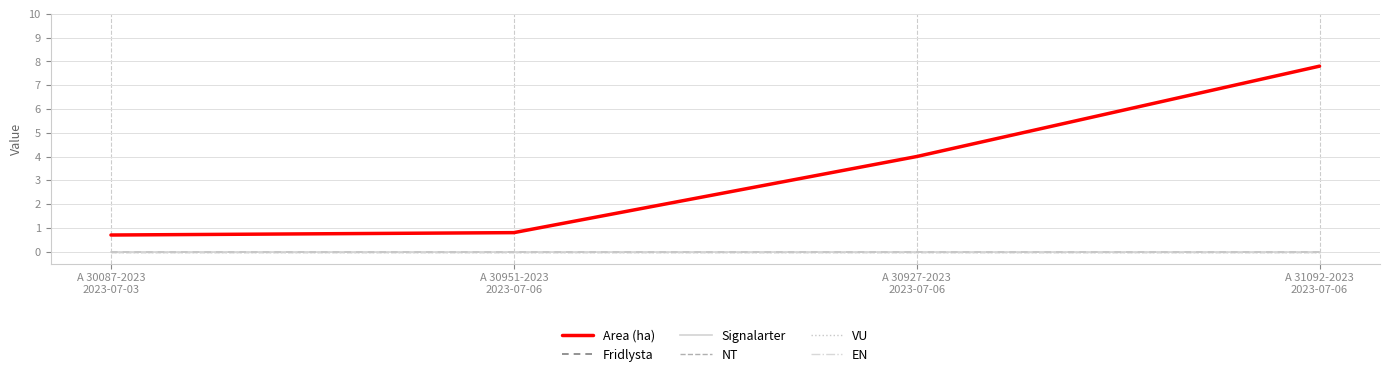

Does the chart display data point markers on the line(s)?

No